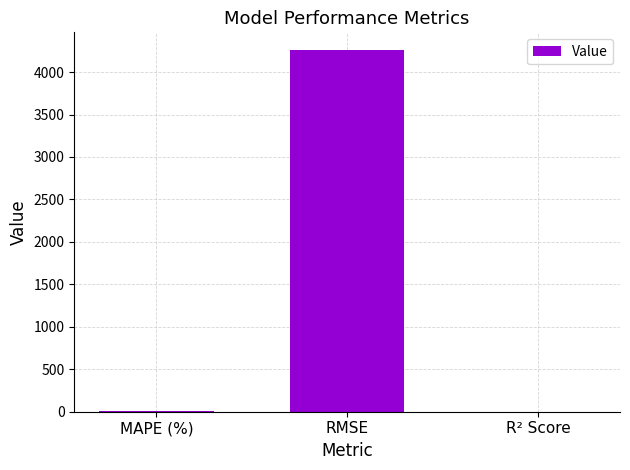

True or false: the data shows 6.6 at MAPE (%).

True